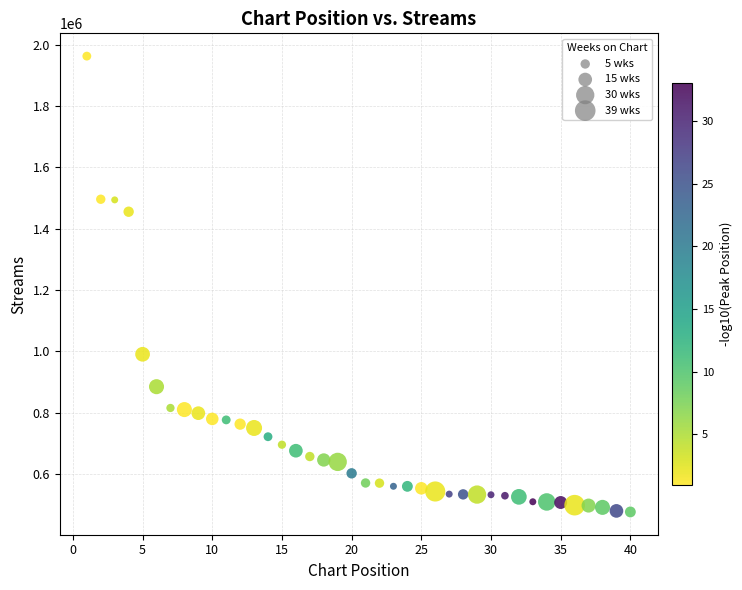

What is the range of X values (max minus min)?

39